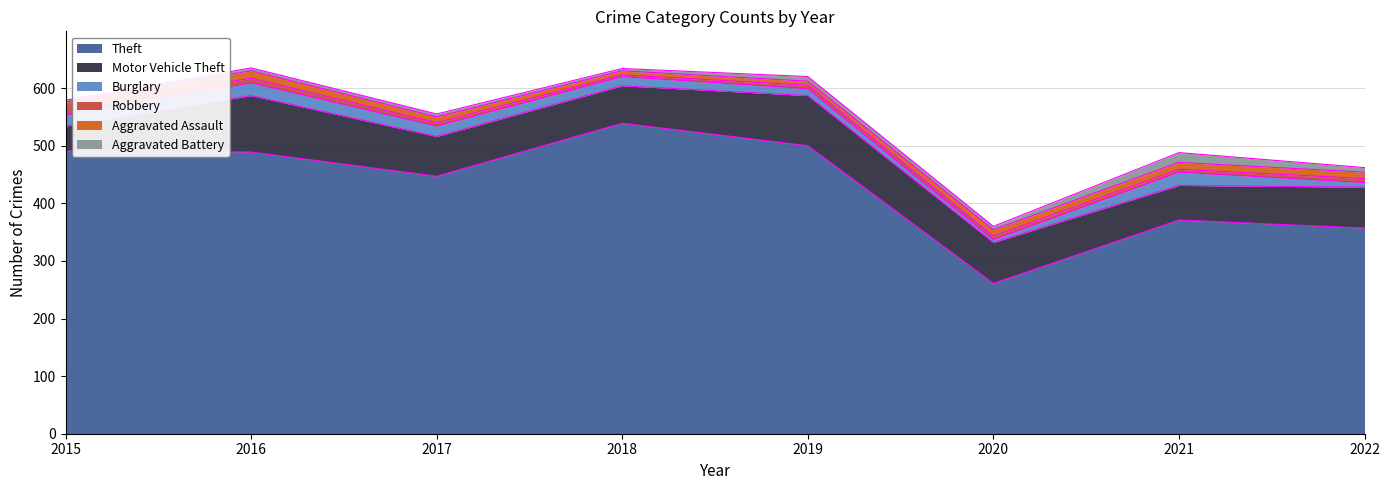

What is the total value across all series at 2016?

635